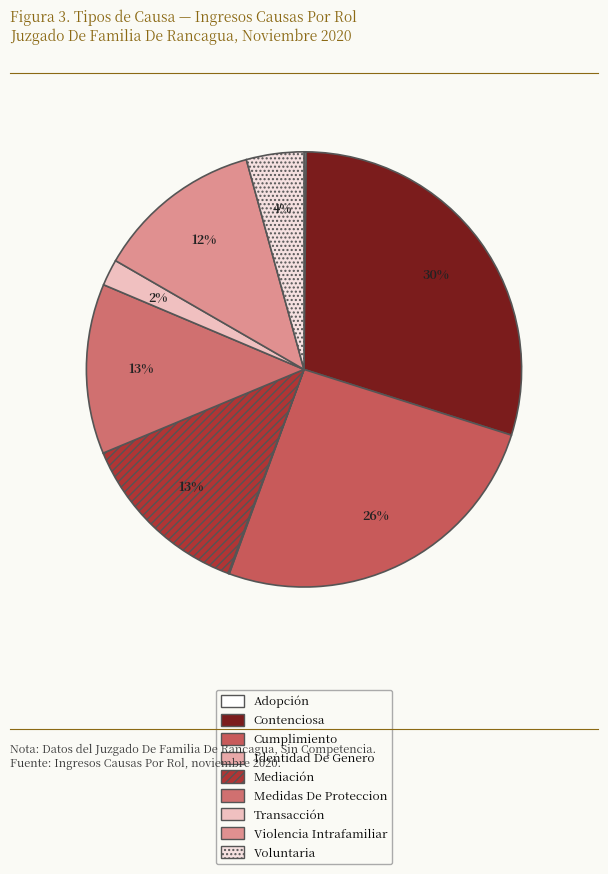

Which category has the biggest portion of the pie?

Contenciosa